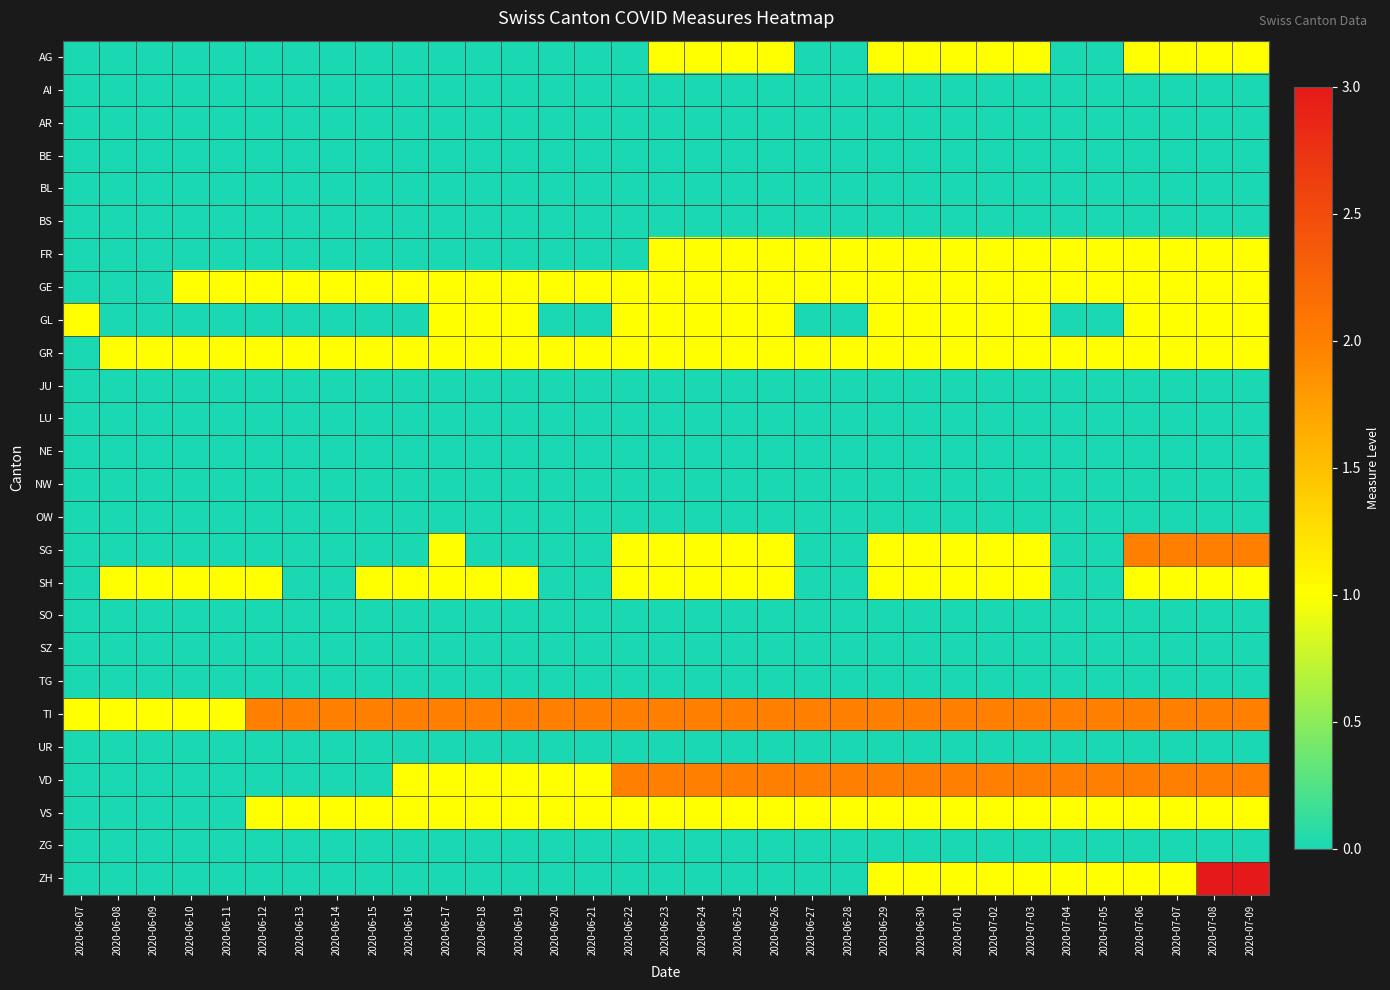

Between 2020-07-09 and 2020-07-03, which is larger?

2020-07-09